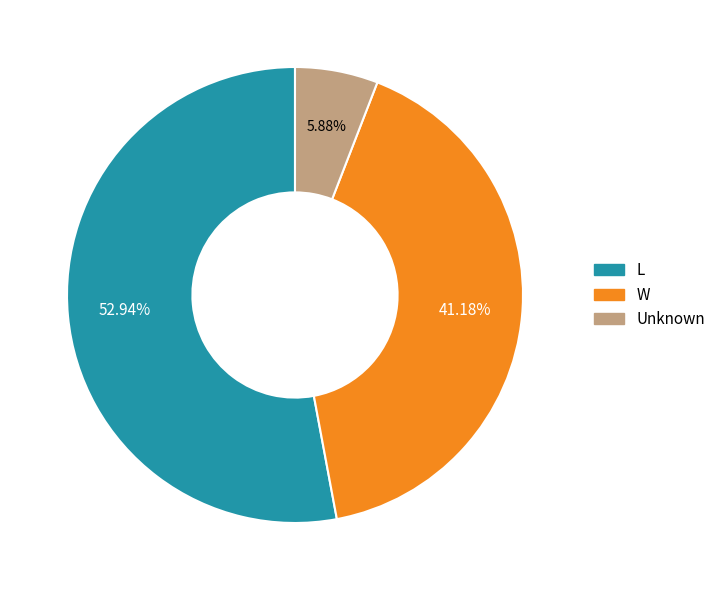

Which slice is the largest?

L